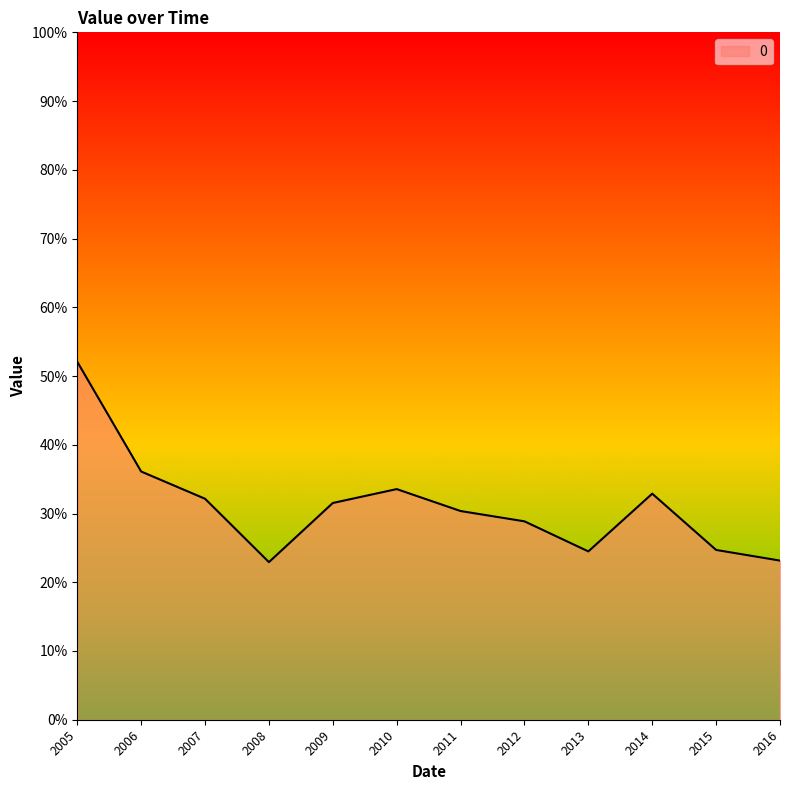

Which label corresponds to the smallest value in the chart?

2008